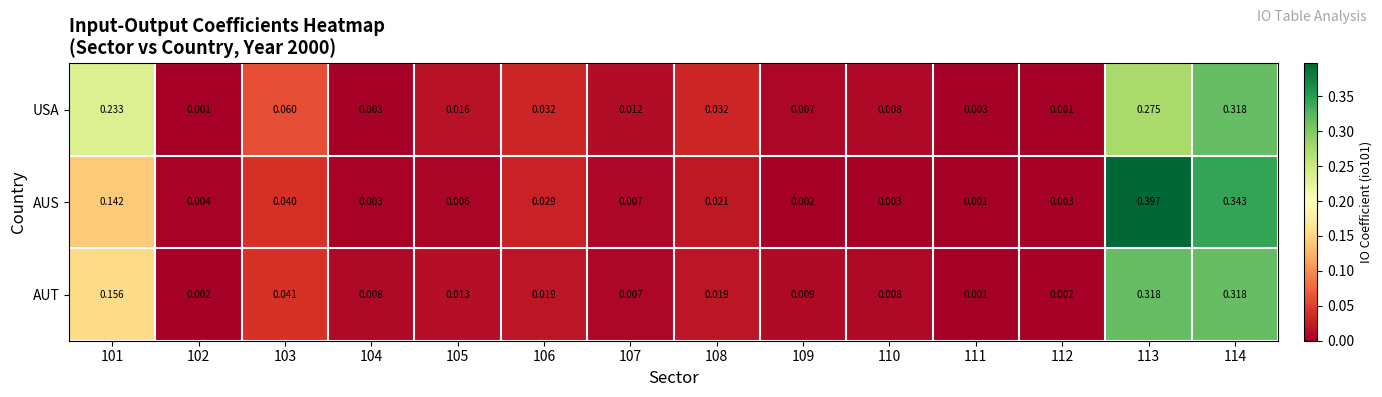

Which series changed the most between 108 and 110?

USA